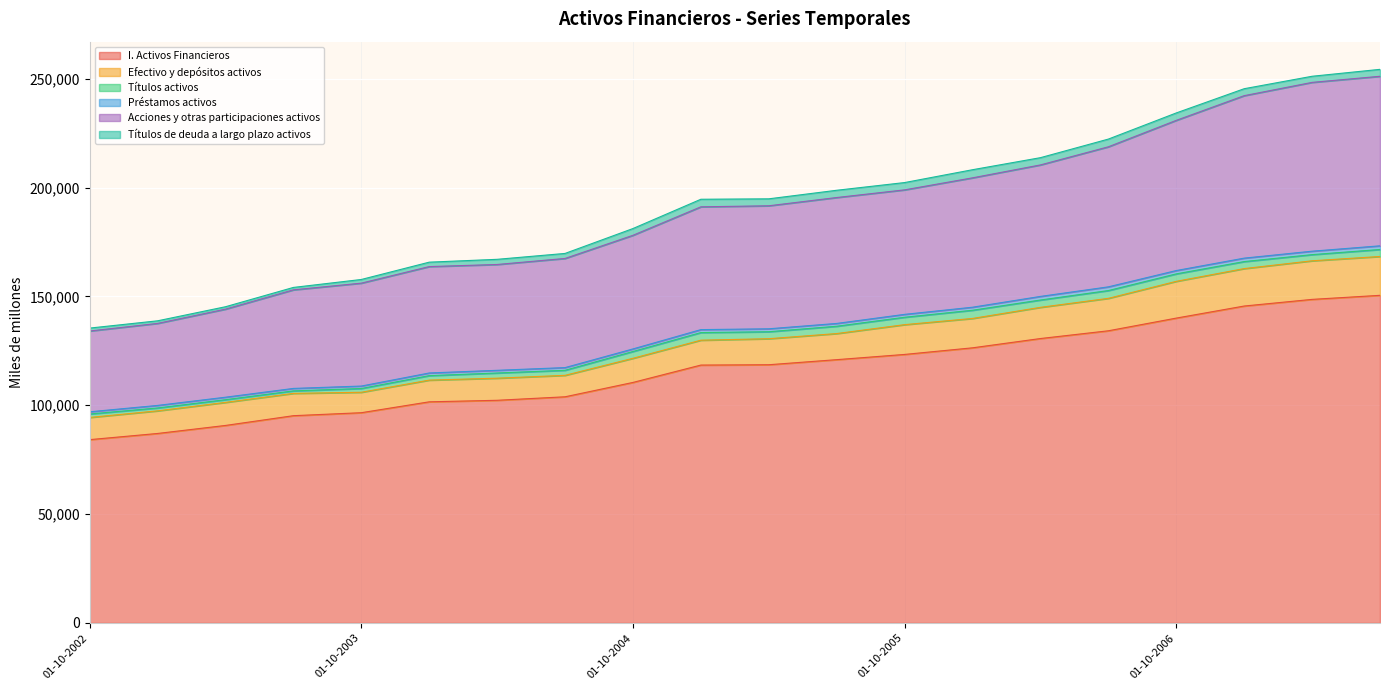

How many interior local valleys does the Préstamos activos series have?

5